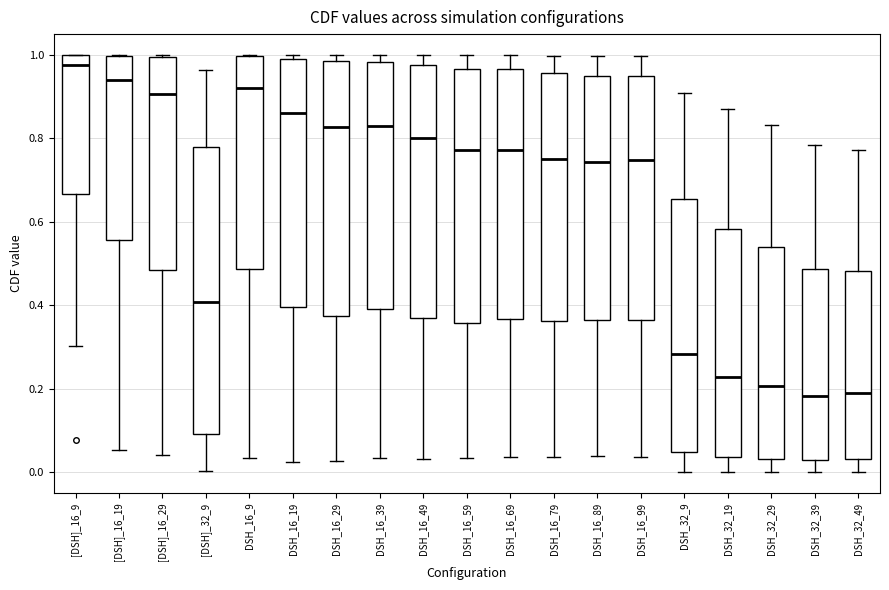

Reading left to right, read every box against the y-axis: the position of its median line, the range the box covers, and the ends of its whiskers. The values are not printed on the chart, so give them approximately, as read against the axis.

[DSH]_16_9: median 0.98, box 0.66 to 1.00, whiskers 0.30 to 1.00
[DSH]_16_19: median 0.94, box 0.56 to 1.00, whiskers 0.06 to 1.00
[DSH]_16_29: median 0.90, box 0.48 to 1.00, whiskers 0.04 to 1.00
[DSH]_32_9: median 0.40, box 0.10 to 0.78, whiskers 0.00 to 0.96
DSH_16_9: median 0.92, box 0.48 to 1.00, whiskers 0.04 to 1.00
DSH_16_19: median 0.86, box 0.40 to 1.00, whiskers 0.02 to 1.00 (just above the box's upper edge)
DSH_16_29: median 0.82, box 0.38 to 0.98, whiskers 0.02 to 1.00
DSH_16_39: median 0.84, box 0.40 to 0.98, whiskers 0.04 to 1.00
DSH_16_49: median 0.80, box 0.36 to 0.98, whiskers 0.04 to 1.00
DSH_16_59: median 0.78, box 0.36 to 0.96, whiskers 0.04 to 1.00
DSH_16_69: median 0.78, box 0.36 to 0.96, whiskers 0.04 to 1.00
DSH_16_79: median 0.76, box 0.36 to 0.96, whiskers 0.04 to 1.00
DSH_16_89: median 0.74, box 0.36 to 0.96, whiskers 0.04 to 1.00
DSH_16_99: median 0.74, box 0.36 to 0.96, whiskers 0.04 to 1.00
DSH_32_9: median 0.28, box 0.04 to 0.66, whiskers 0.00 to 0.90
DSH_32_19: median 0.22, box 0.04 to 0.58, whiskers 0.00 to 0.88
DSH_32_29: median 0.20, box 0.04 to 0.54, whiskers 0.00 to 0.84
DSH_32_39: median 0.18, box 0.02 to 0.48, whiskers 0.00 to 0.78
DSH_32_49: median 0.18, box 0.04 to 0.48, whiskers 0.00 to 0.78